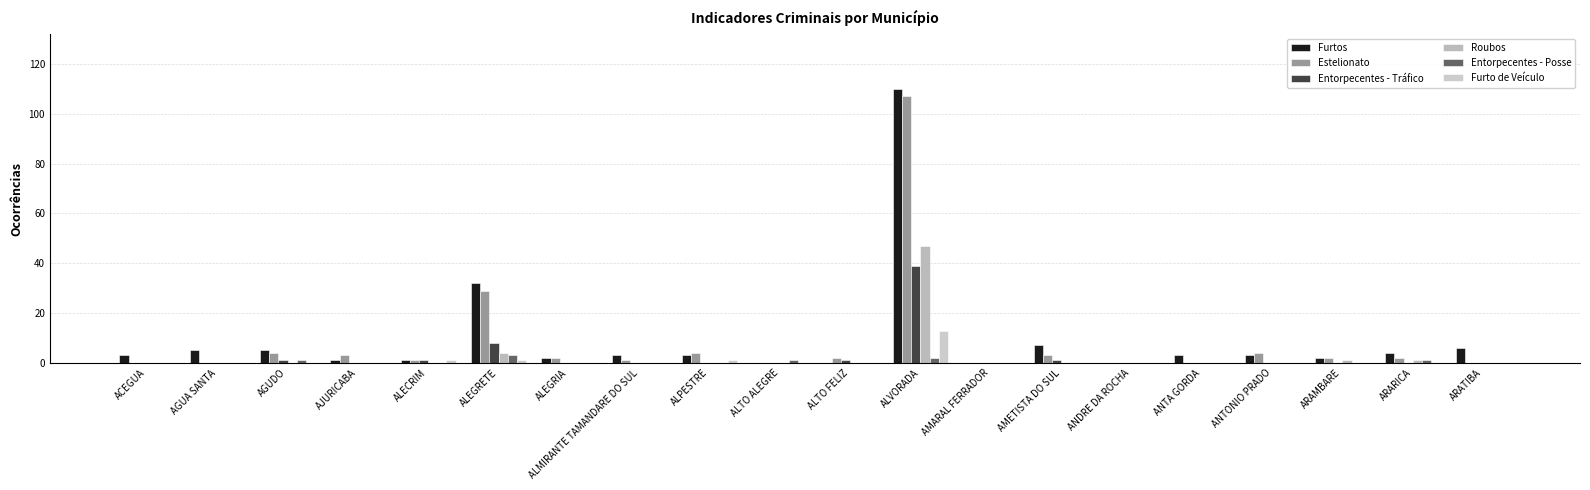

At how many categories does at least one series exceed 34?

1